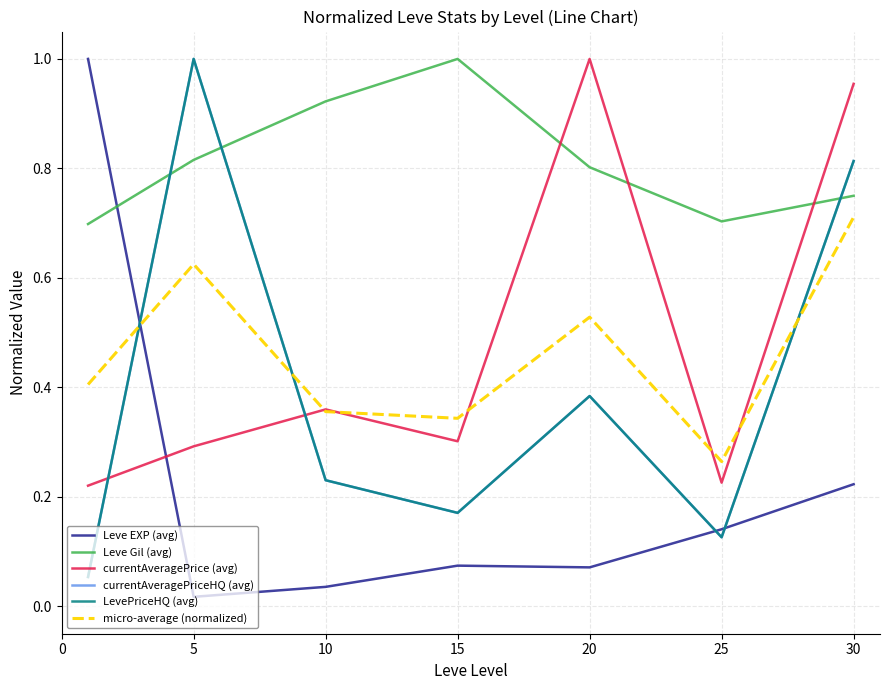

What is the value of the currentAveragePrice (avg) point at the 2nd from the left?

0.3